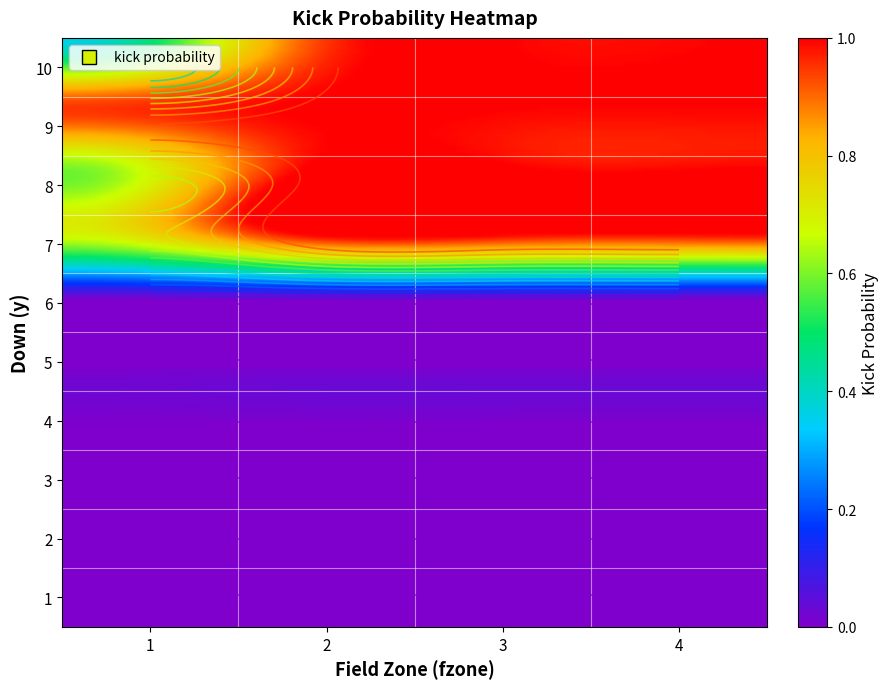

Where is 3 nearest to the value 0?

1